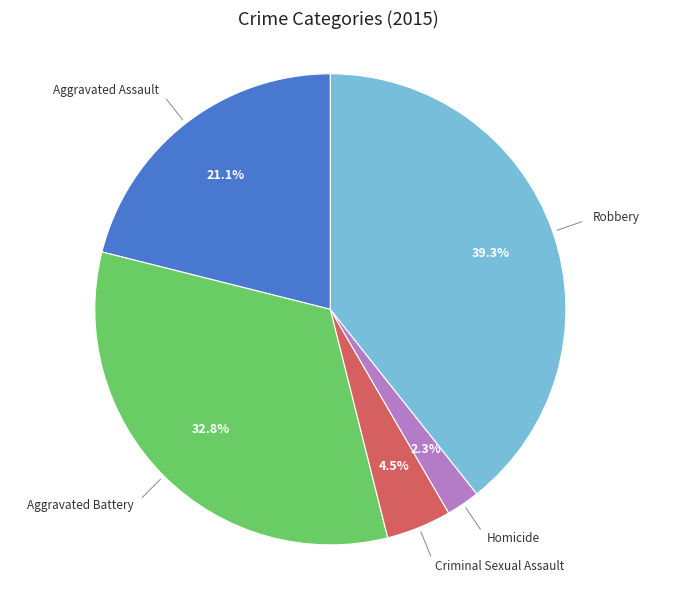

True or false: Homicide accounts for 2% of the total.

True